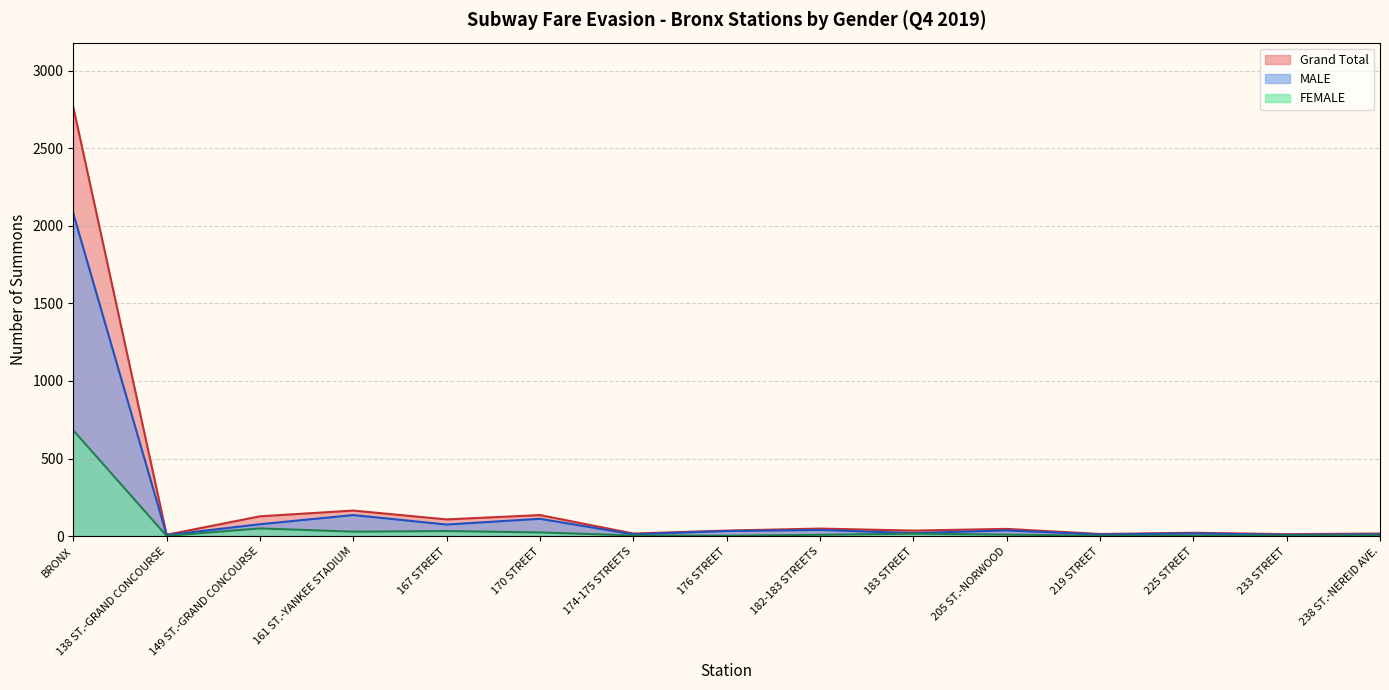

Which series has the widest spread of values?

Grand Total